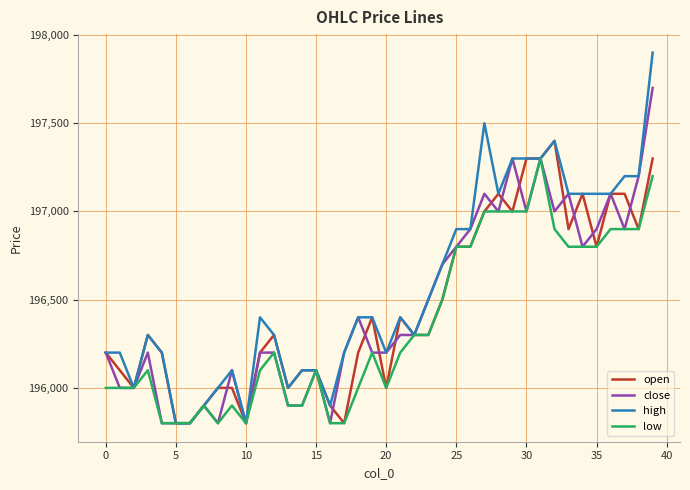

List the series in order of their peak value, highest first.

high, close, open, low